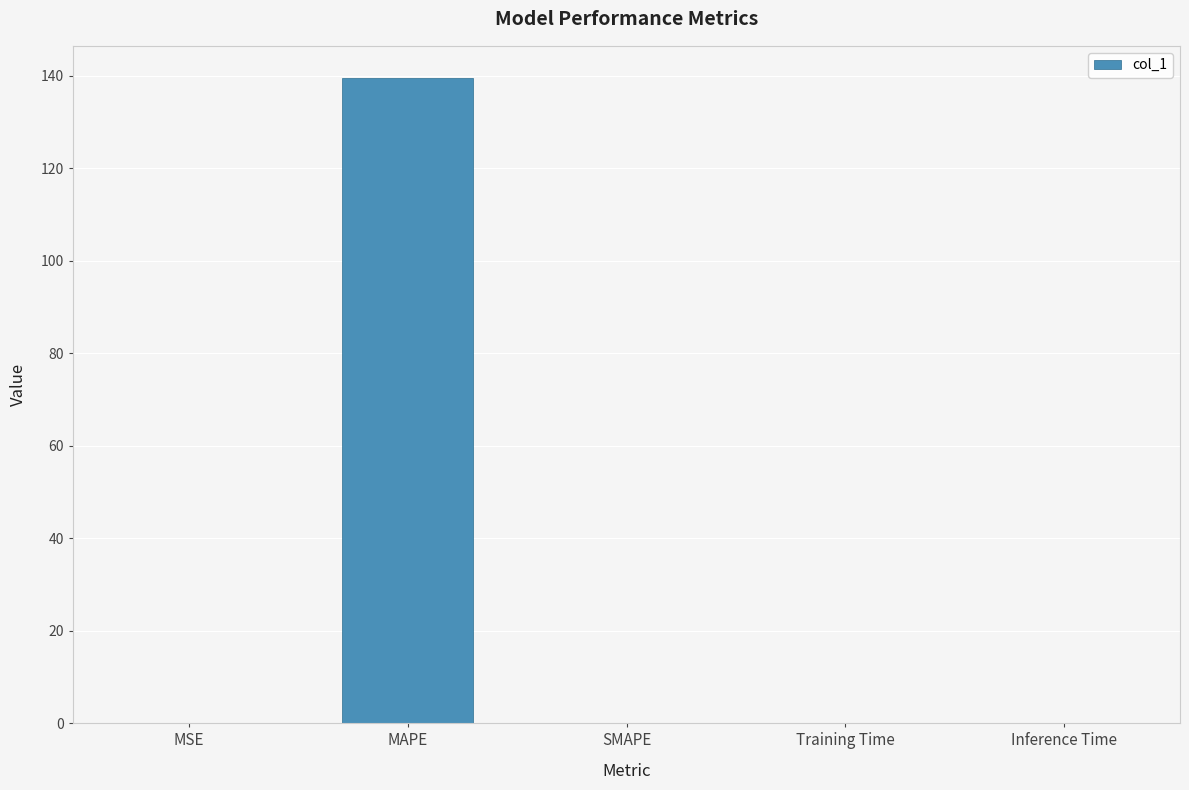

Which has a higher value, SMAPE or MAPE?

MAPE